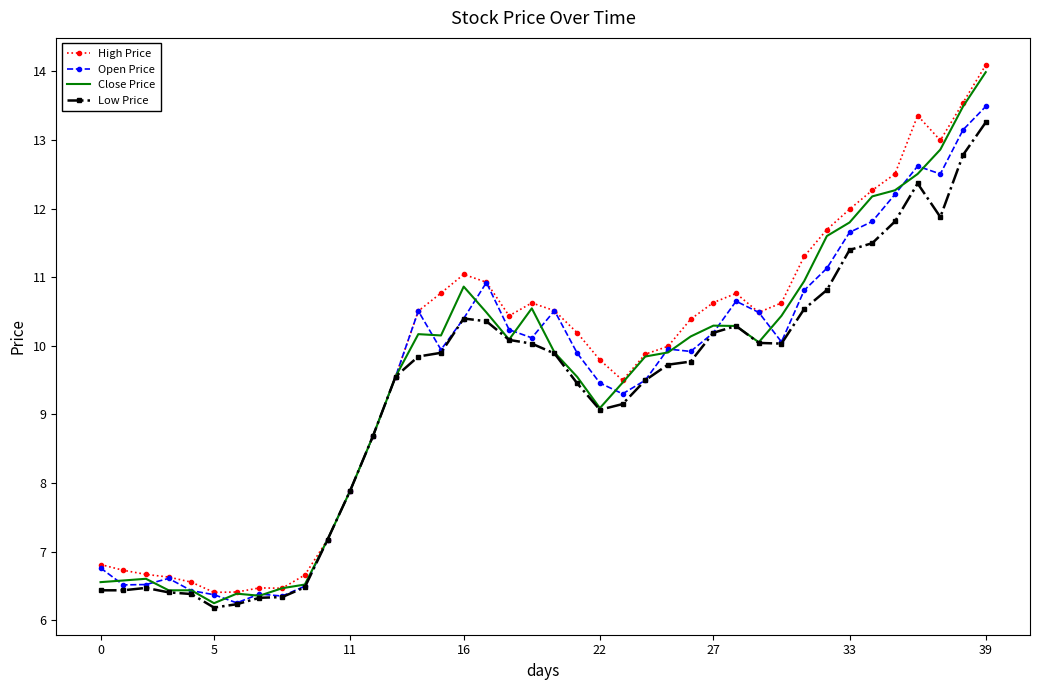

What is the smallest value displayed?

6.2